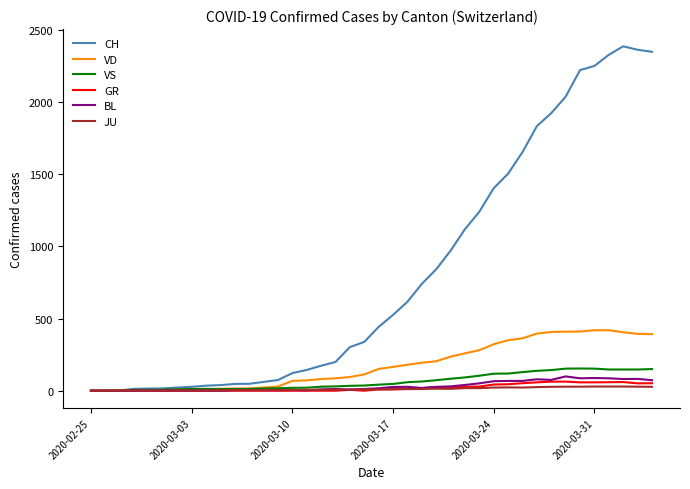

What is the highest value of the VD series?

419